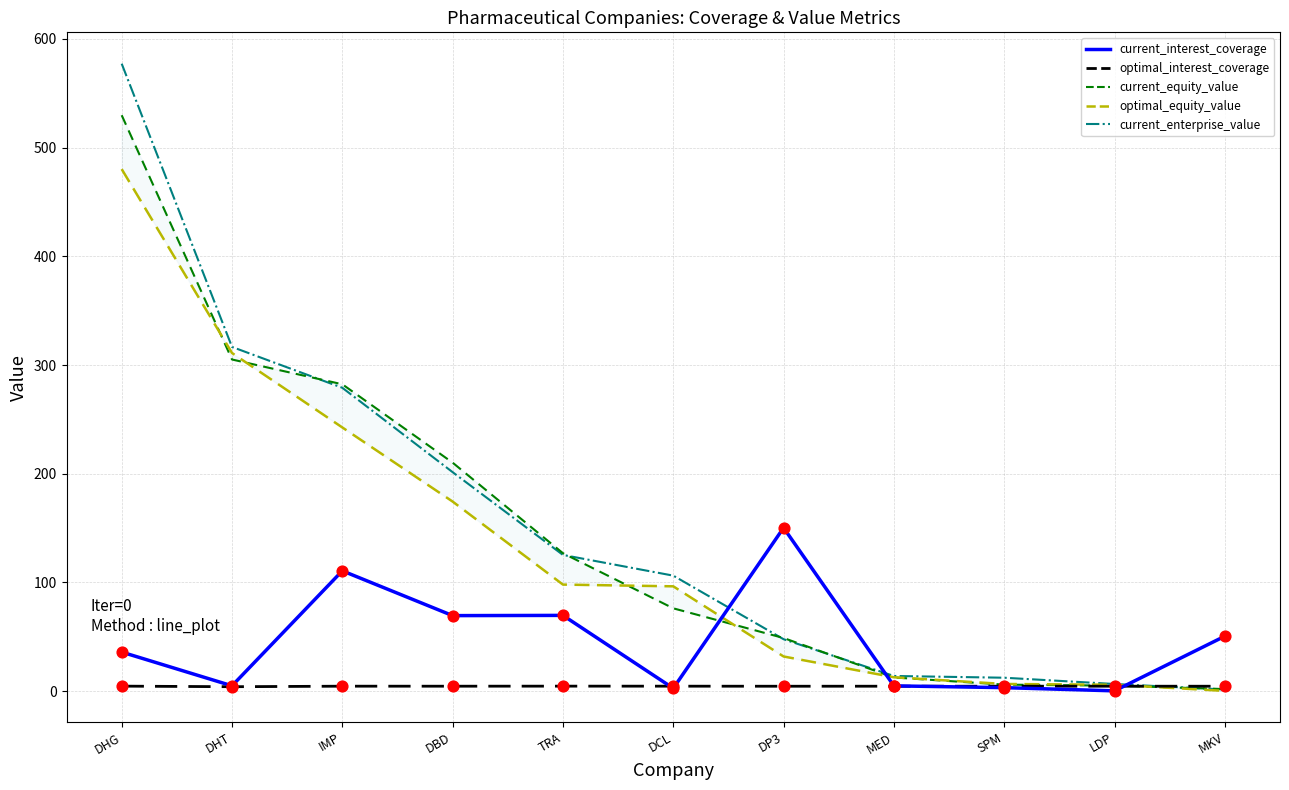

At how many categories does at least one series exceed 416?

1